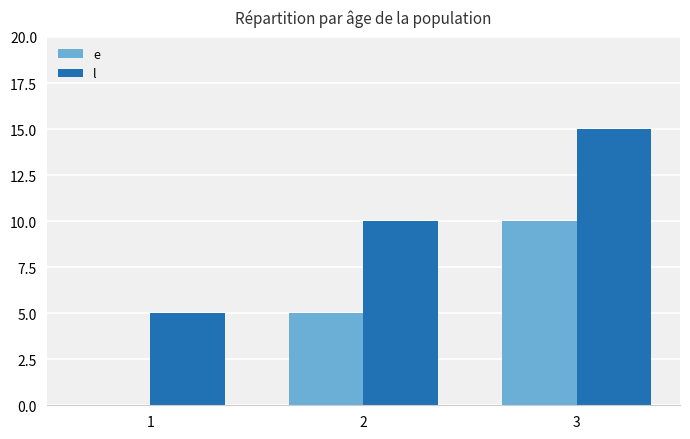

Are the bars grouped side by side (vs. stacked)?

Yes